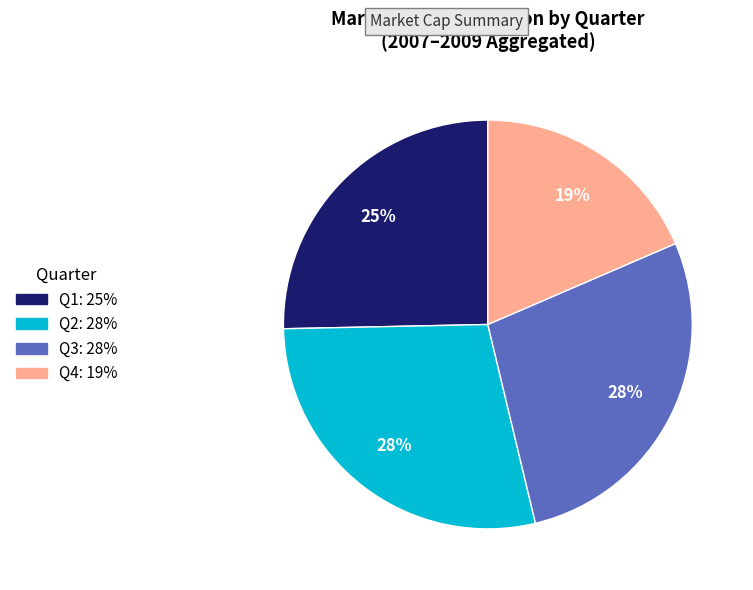

How many slices are in this pie chart?

4